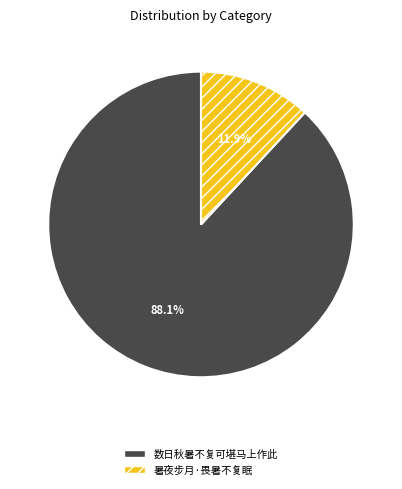

To the nearest percent, what portion does 数日秋暑不复可堪马上作此 represent?

88%